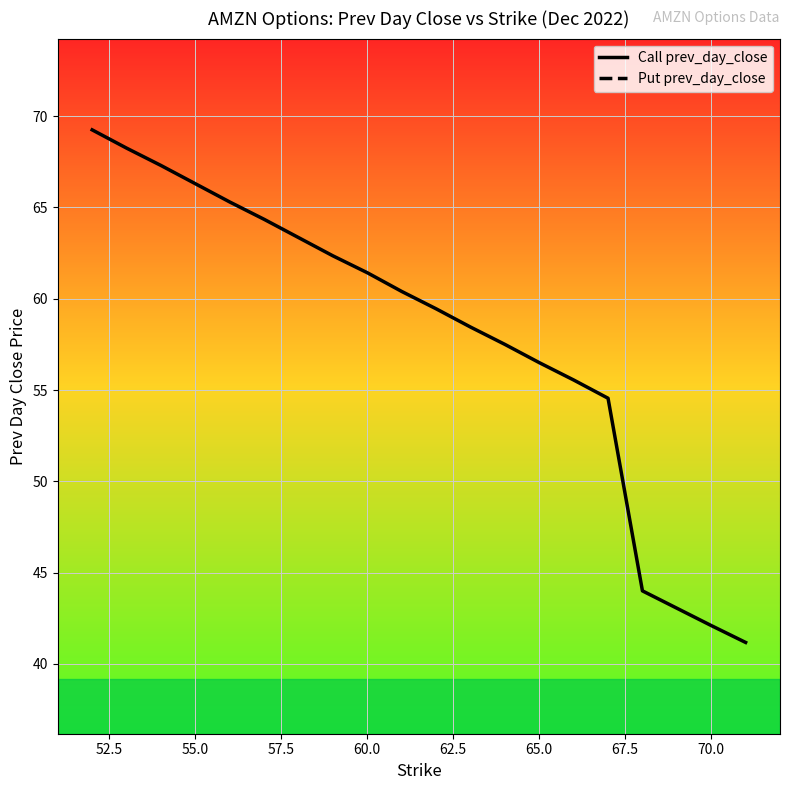

The Call prev_day_close series shows 56.5 at 65.0. True or false?

True